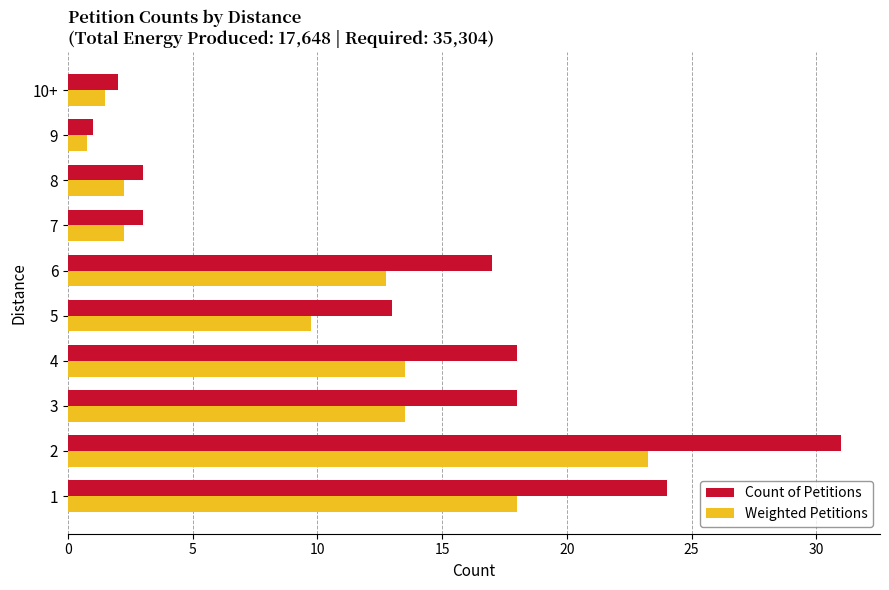

Where is Weighted Petitions nearest to the value 12?

6